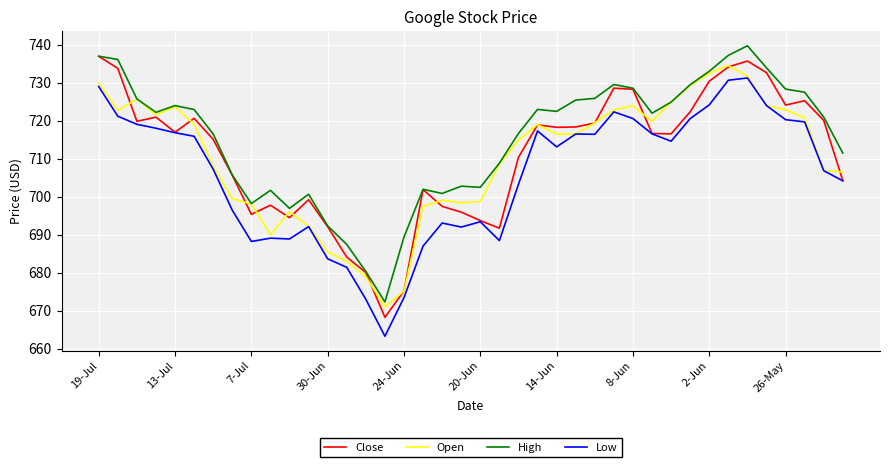

Which series has the largest total across all categories?

High